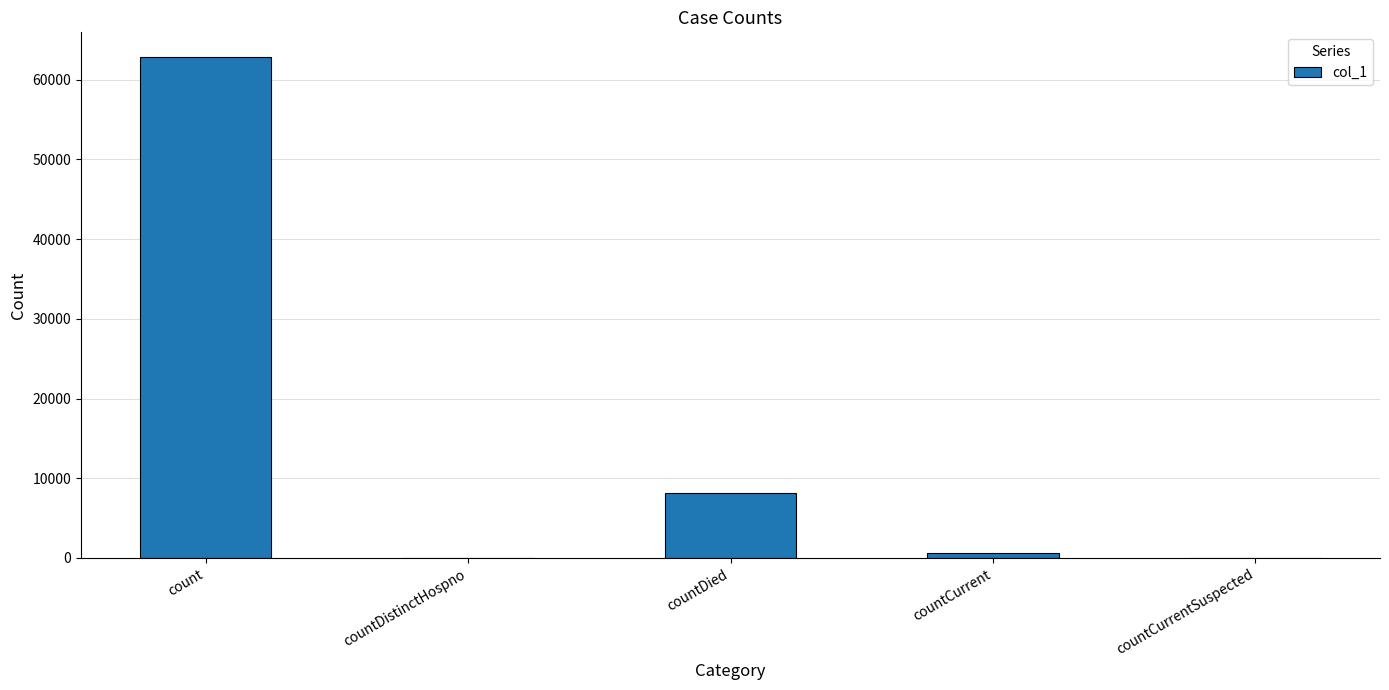

Count the number of categories in the chart.

5